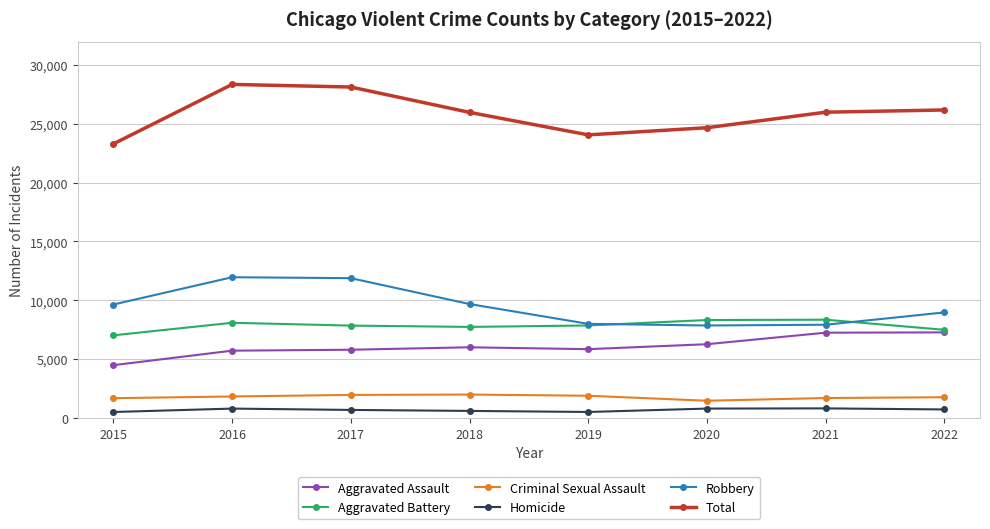

In Total, how many points are lower than both neighbors (excluding endpoints)?

1